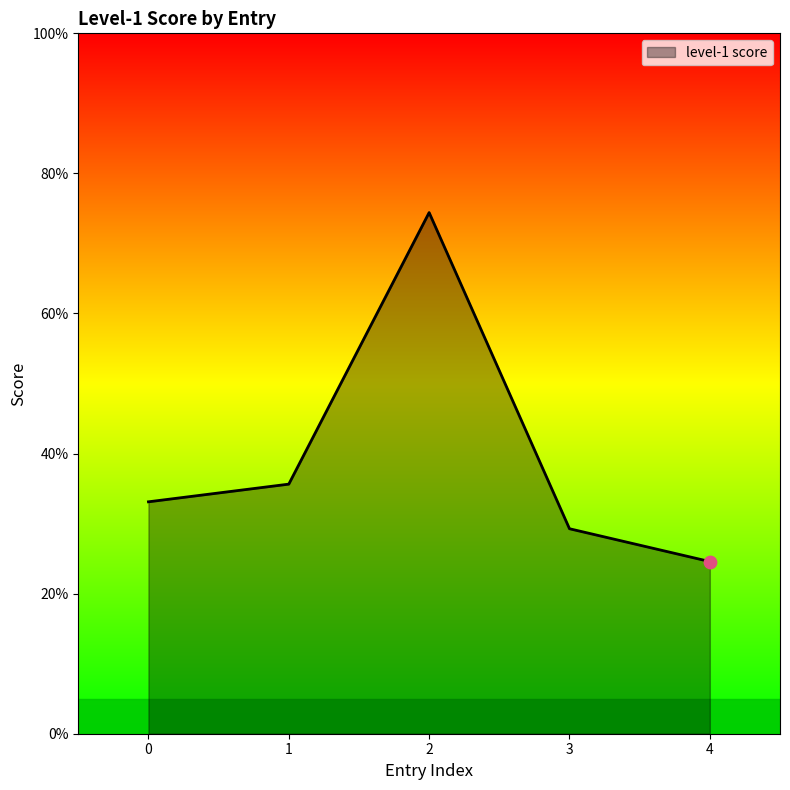

What is the change in value from 0 to 2?

+0.4